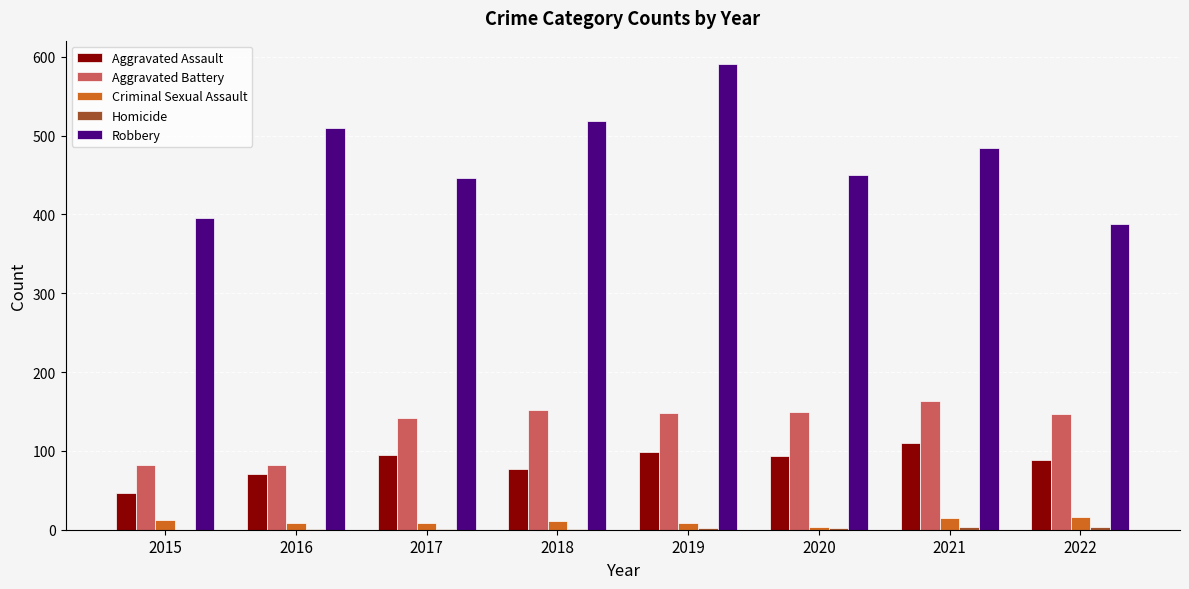

What is the difference between the Robbery values at 2018 and 2015?

124